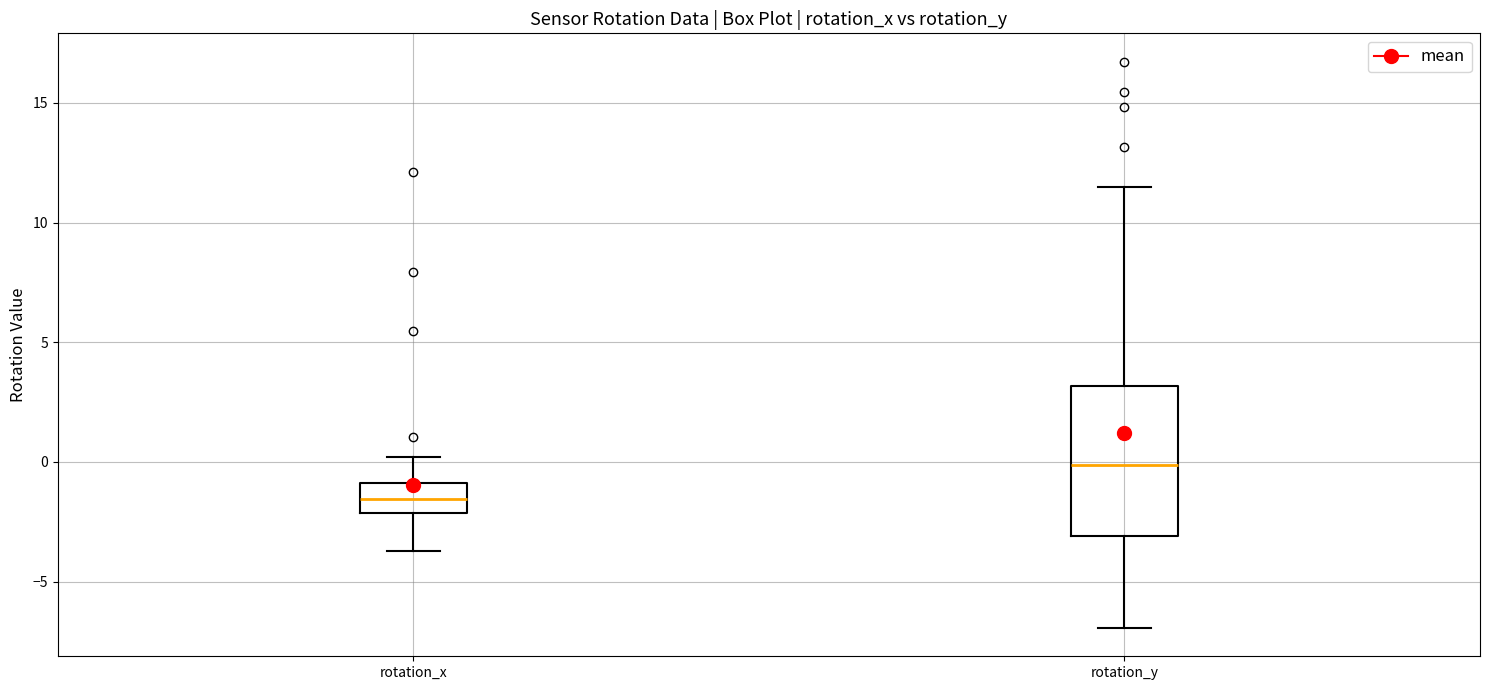

Reading left to right, read every box against the y-axis: the position of its median line, the range the box covers, and the ends of its whiskers. The values are not printed on the chart, so give them approximately, as read against the axis.

rotation_x: median -1.5, box -2.0 to -1.0, whiskers -3.5 to 0.0
rotation_y: median 0.0, box -3.0 to 3.0, whiskers -7.0 to 11.5